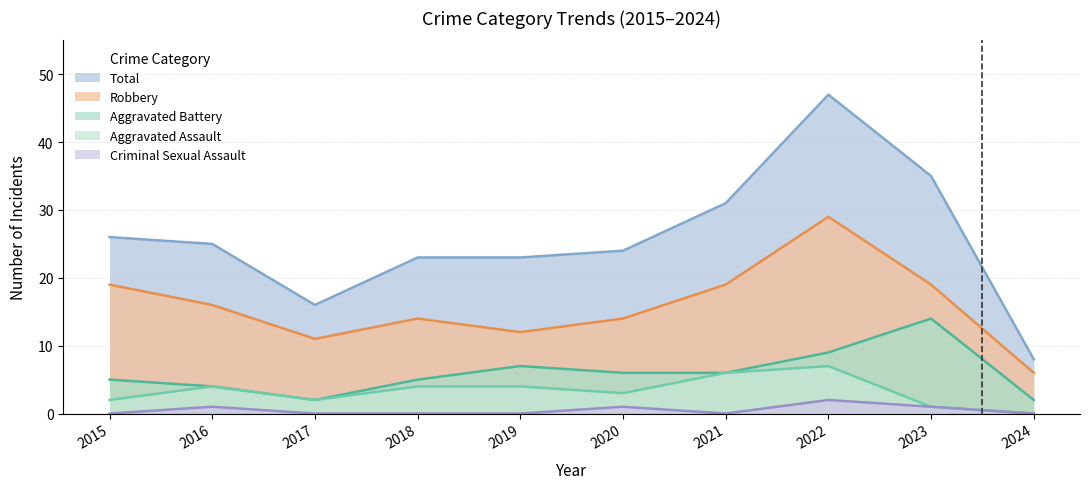

The value of Aggravated Battery at 2018 is 5. True or false?

True